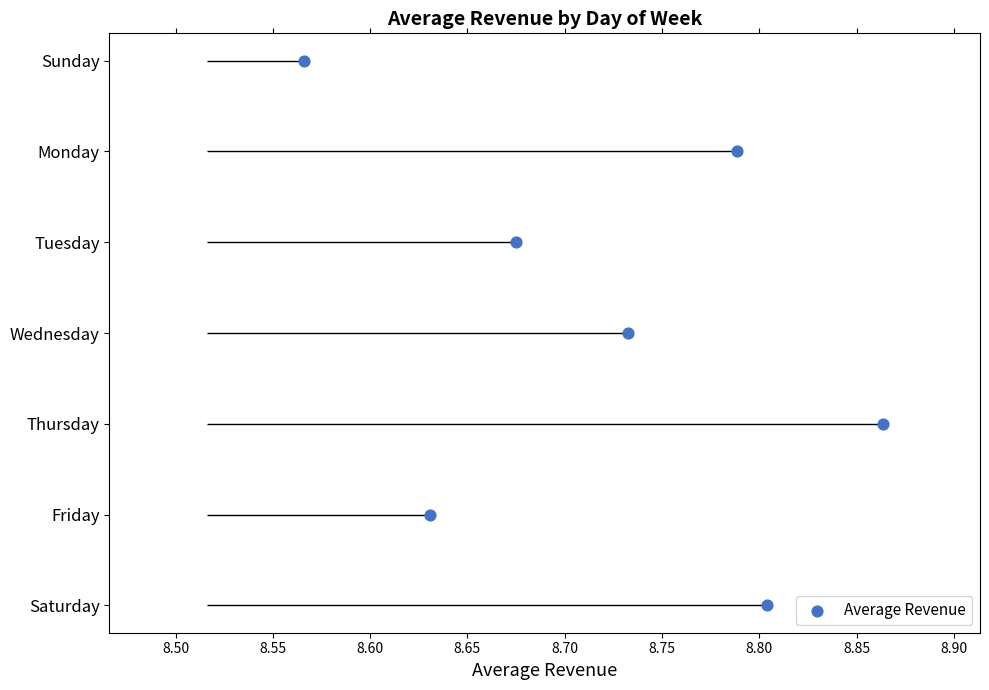

Approximately how many times larger is the value at 8.50 compared to 8.60?

0.3